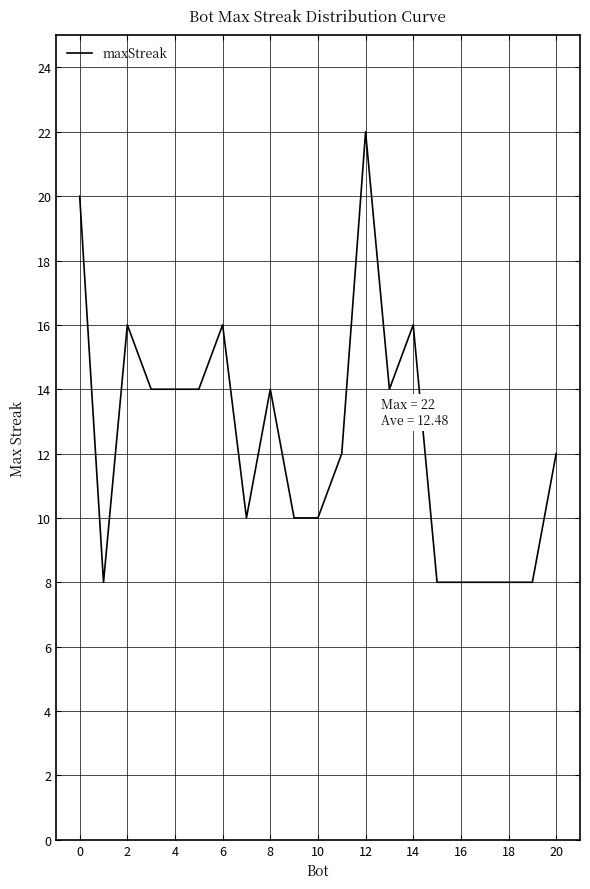

What is the difference between the maximum and minimum values?

14